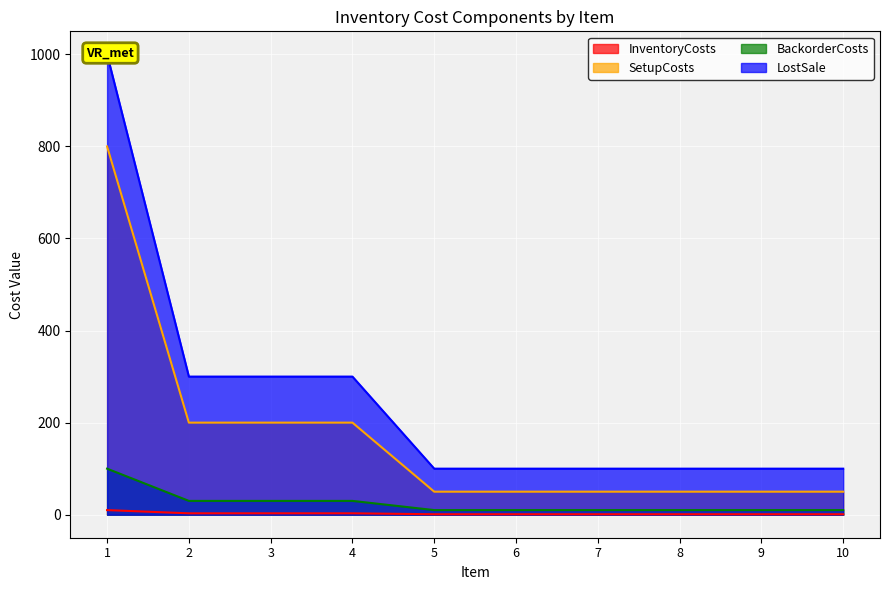

True or false: LostSale has a value of 100 at 8.

True